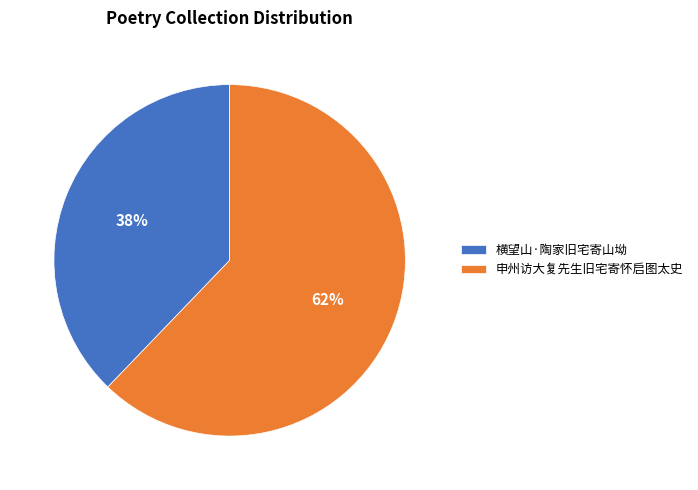

What is the ratio of the value at 申州访大复先生旧宅寄怀启图太史 to the value at 横望山·陶家旧宅寄山坳?

1.6